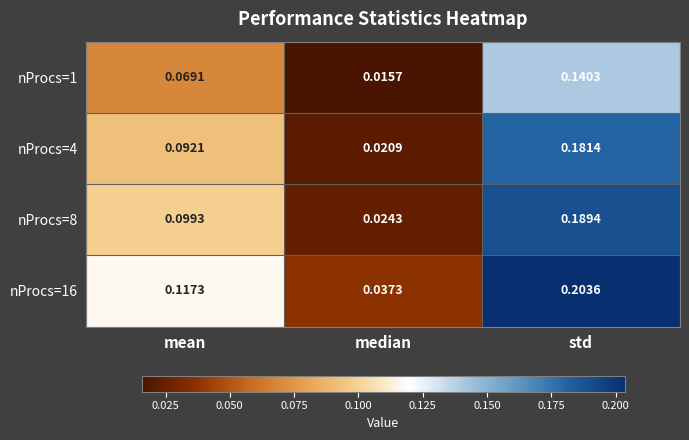

List the series in order of their peak value, highest first.

nProcs=16, nProcs=8, nProcs=4, nProcs=1